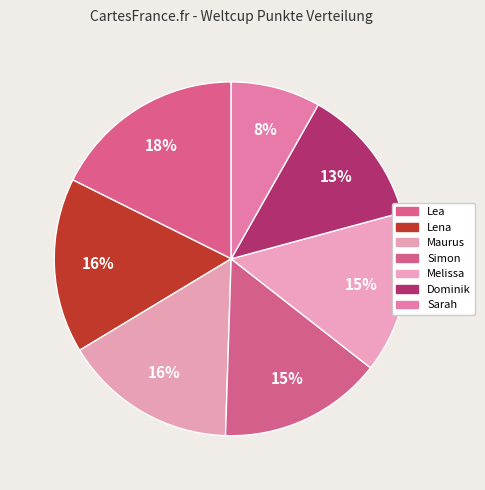

How many slices are in this pie chart?

7